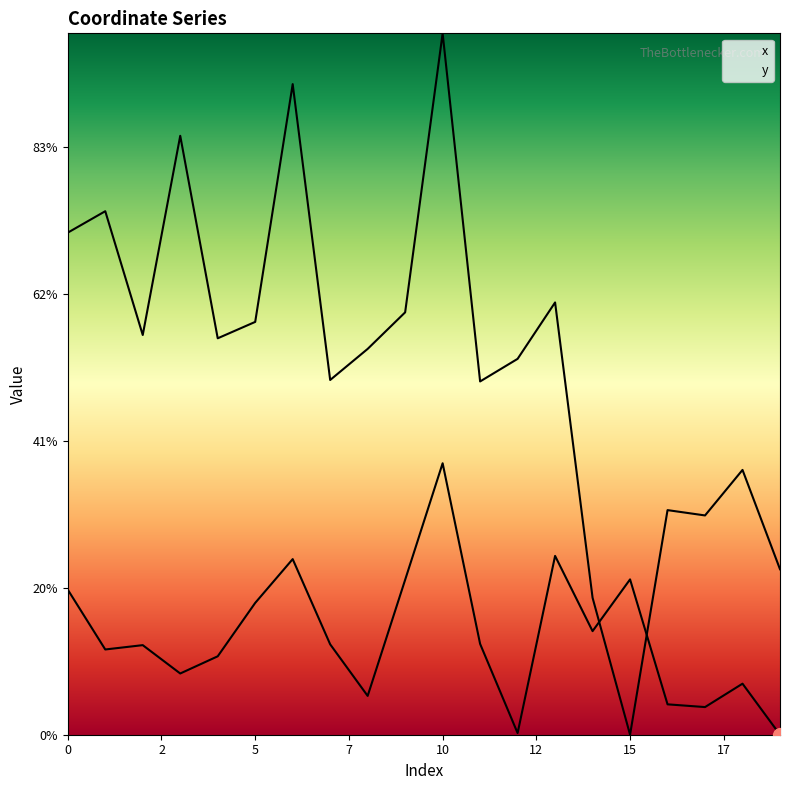

Reading right to left, extract all data points from this chart.

x: 19=0.0	18=17.4	17=9.4	16=10.3	15=52.9	14=35.2	13=60.8	12=0.6	11=30.9	10=92.4	9=52.7	8=13.2	7=30.8	6=59.8	5=44.9	4=26.7	3=20.8	2=30.5	1=29.0	0=49.4
y: 19=56.3	18=90.1	17=74.6	16=76.4	15=0.0	14=46.6	13=147.1	12=127.9	11=120.2	10=238.6	9=143.7	8=131.3	7=120.7	6=221.4	5=140.5	4=134.9	3=203.8	2=136.0	1=178.1	0=170.8